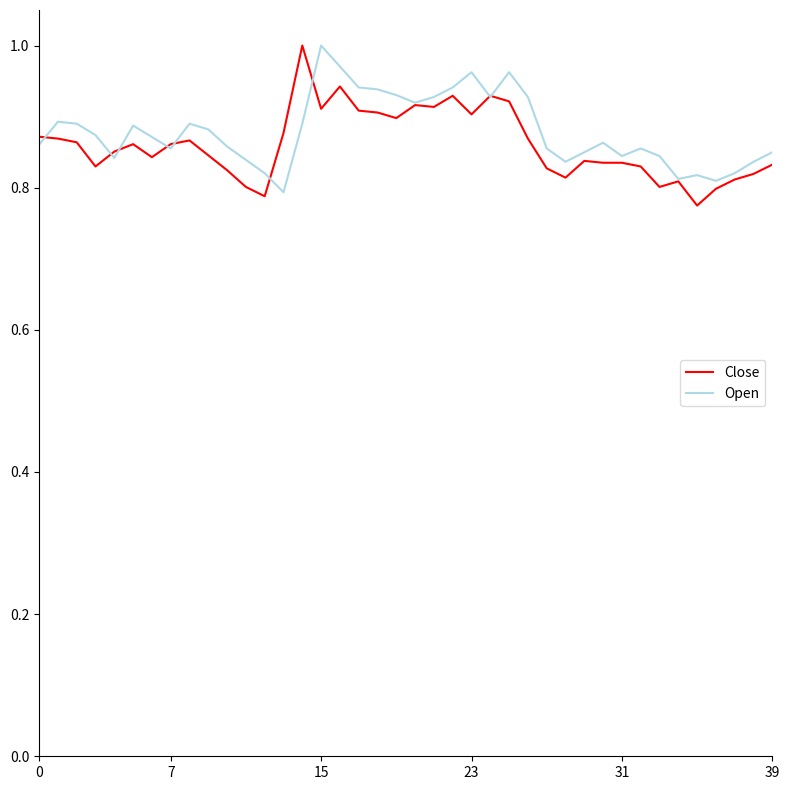

Which series has the largest range (max minus min)?

Close